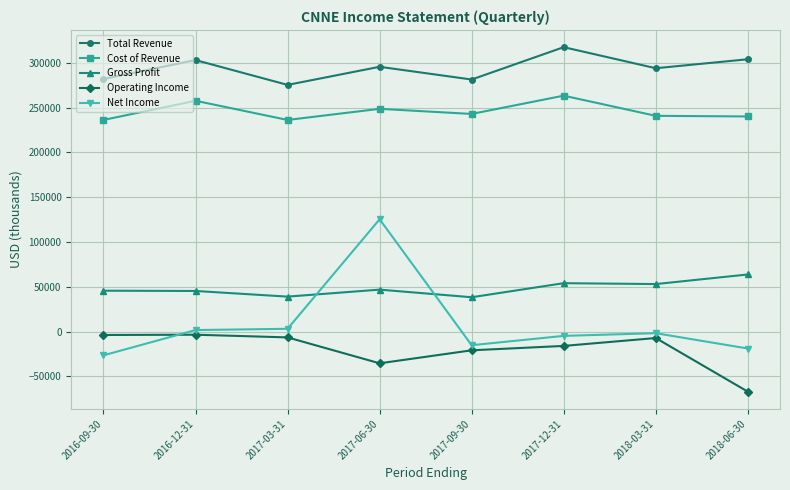

Is it true that Total Revenue equals 530120 at 2016-12-31?

False